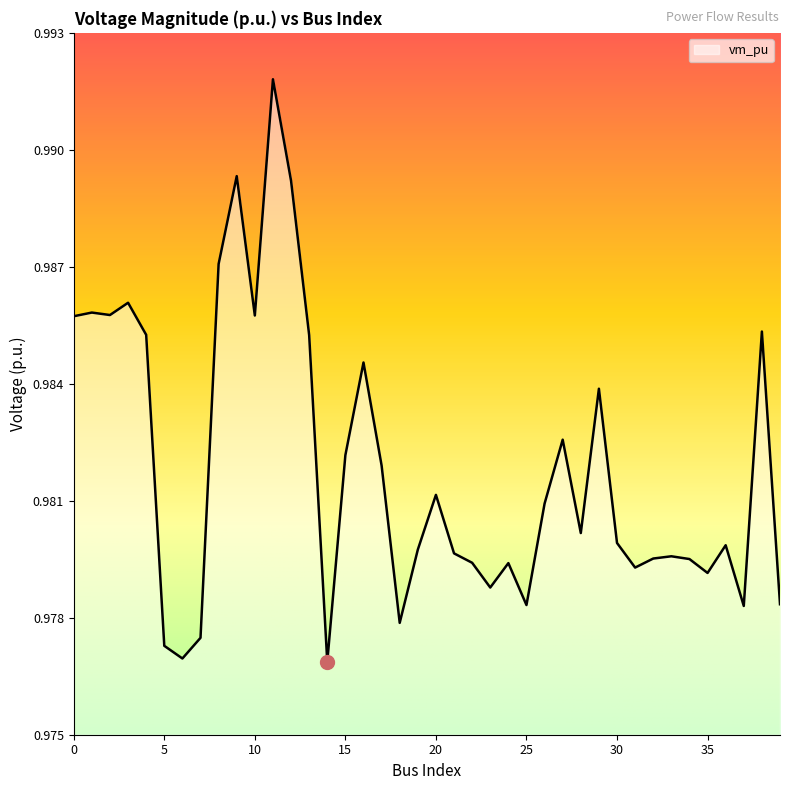

Does the chart have visible grid lines?

No